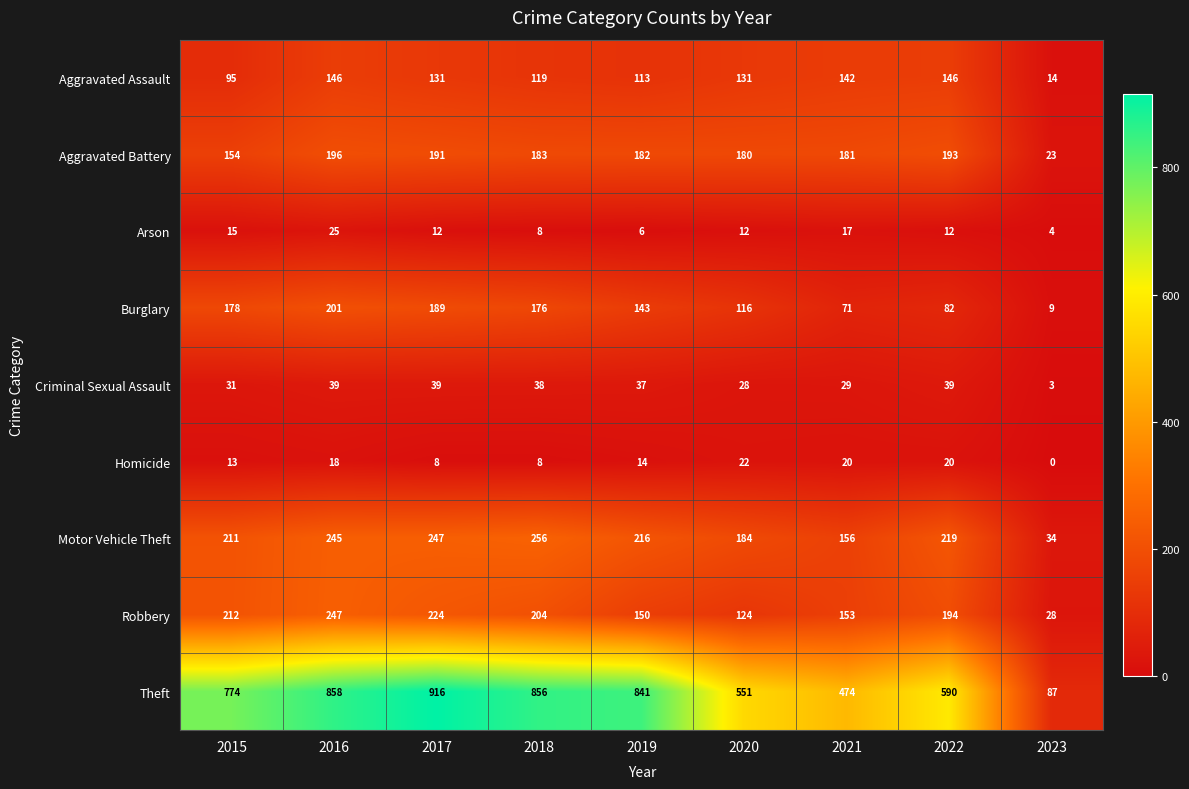

Which series has the widest spread of values?

Theft